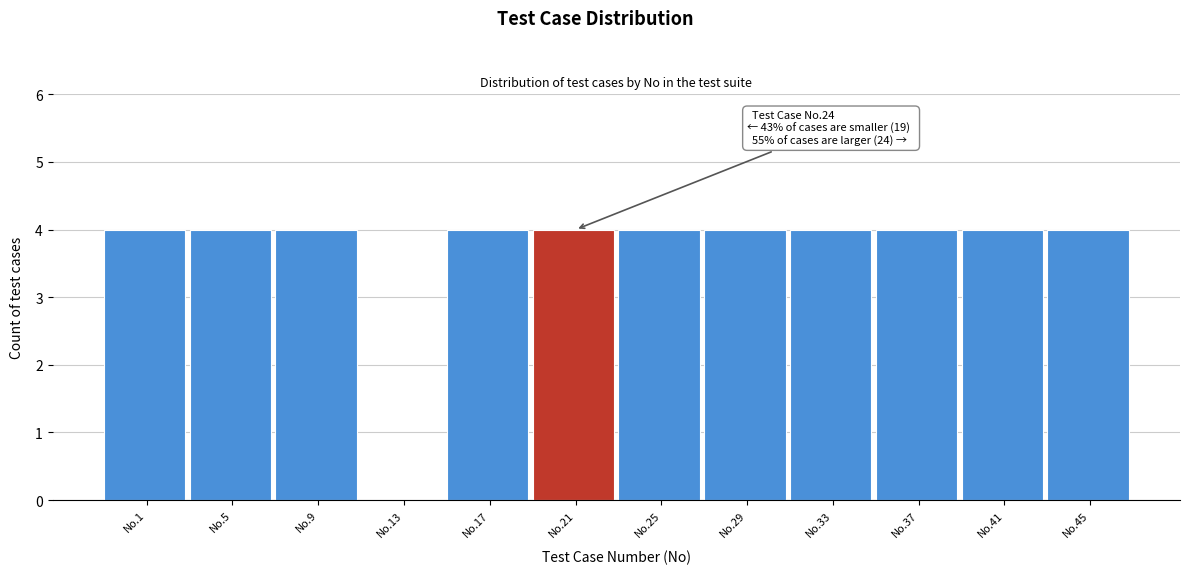

Reading right to left, what are all the values shown in this chart?

No.45=4	No.41=4	No.37=4	No.33=4	No.29=4	No.25=4	No.21=4	No.17=4	No.13=0	No.9=4	No.5=4	No.1=4